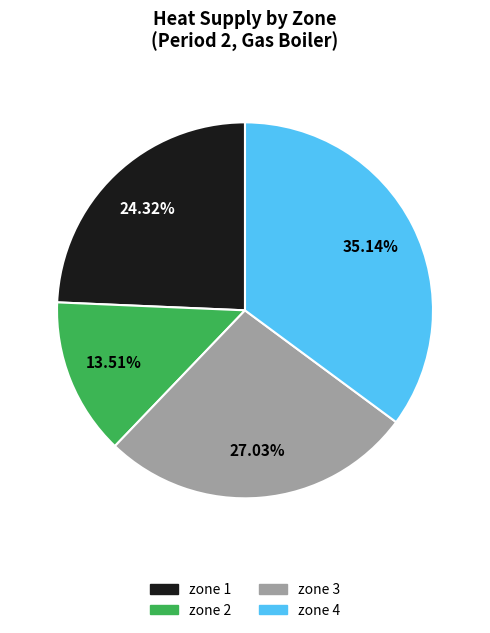

What percentage is the zone 4 slice, to the nearest percent?

35%